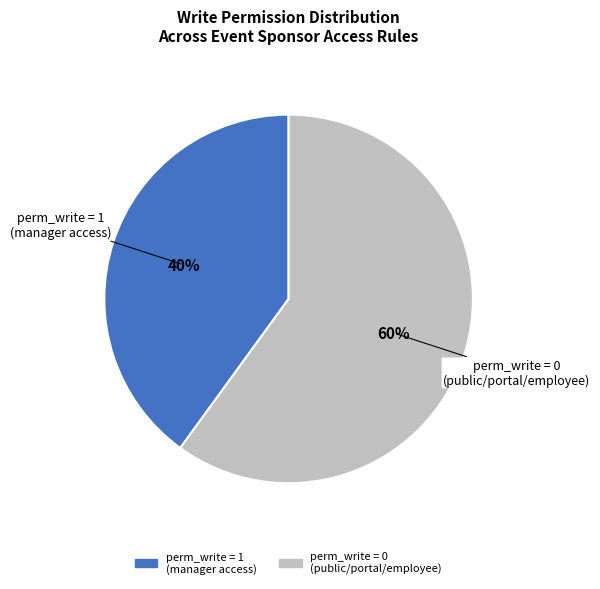

Is there any slice that represents more than half of the pie?

Yes